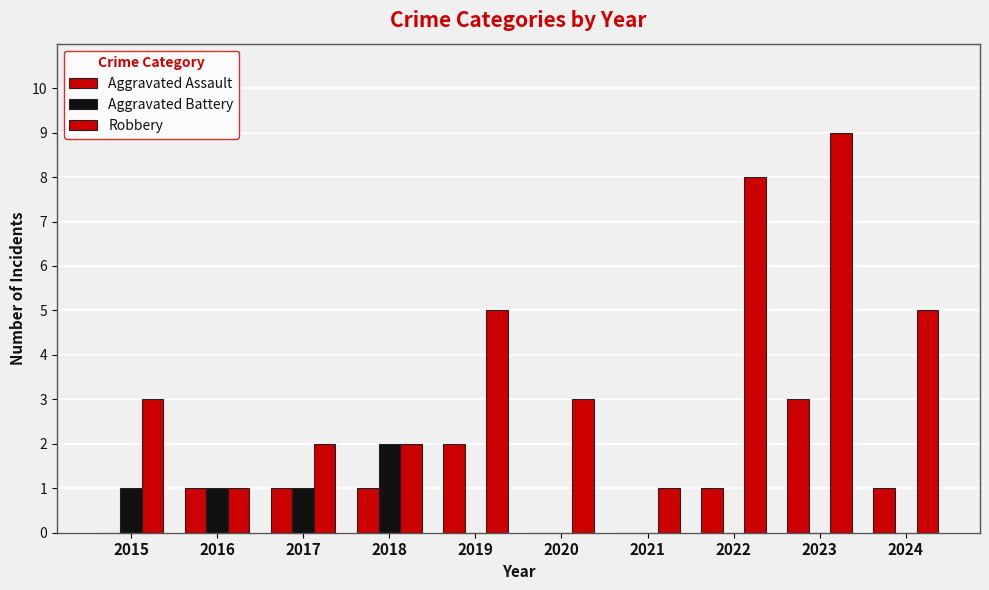

What is the total value across all series at 2016?

3